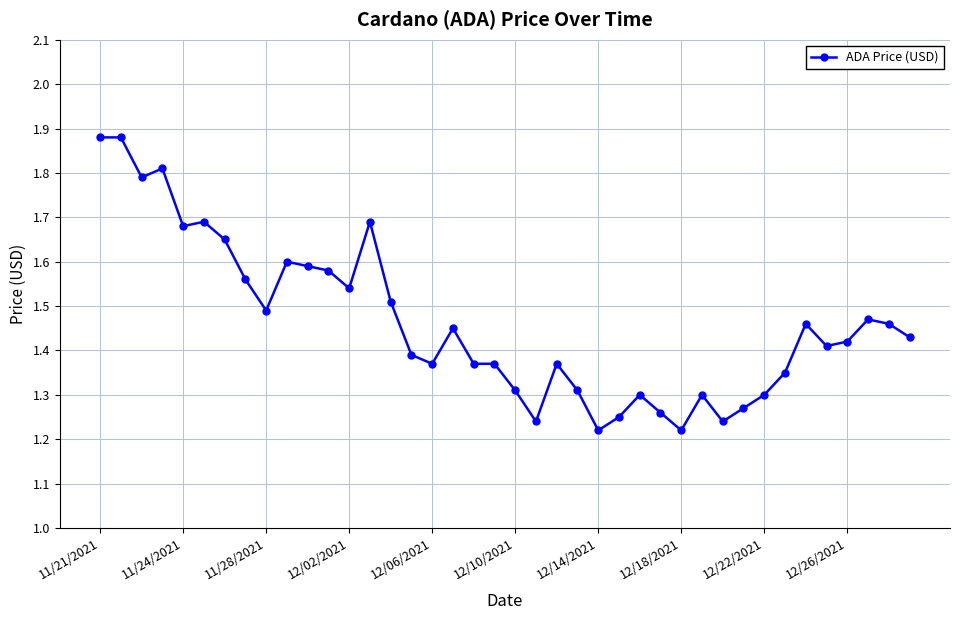

What is the difference between the second highest and second lowest values?

0.7